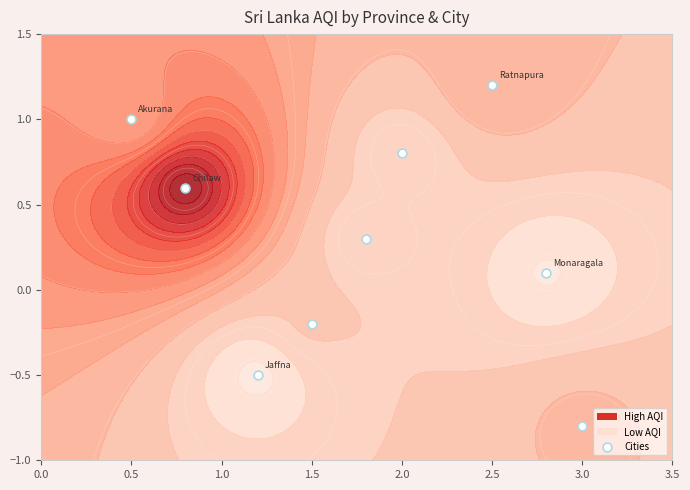

Reading right to left, list all the values displayed in this chart.

-0.2	0.1	-0.8	1.2	-0.5	0.6	0.3	0.8	1.0